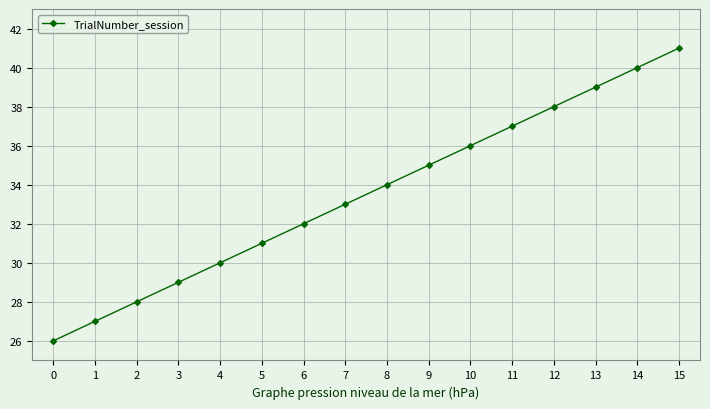

Reading right to left, list all the values displayed in this chart.

15=41	14=40	13=39	12=38	11=37	10=36	9=35	8=34	7=33	6=32	5=31	4=30	3=29	2=28	1=27	0=26